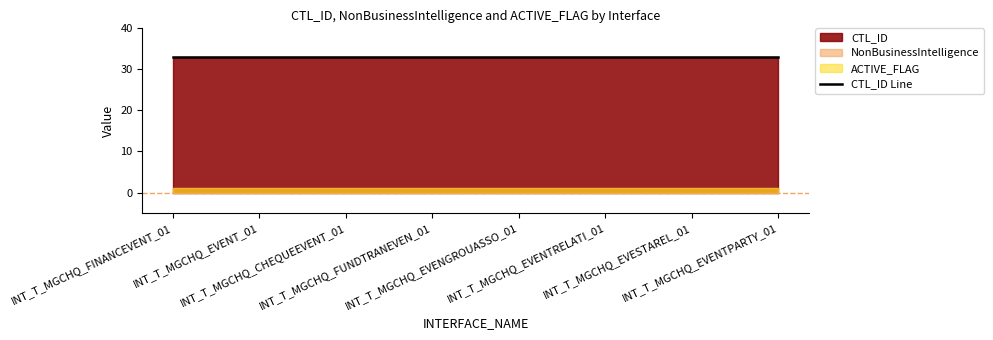

What is the label of the 4th point from the left?

INT_T_MGCHQ_FUNDTRANEVEN_01